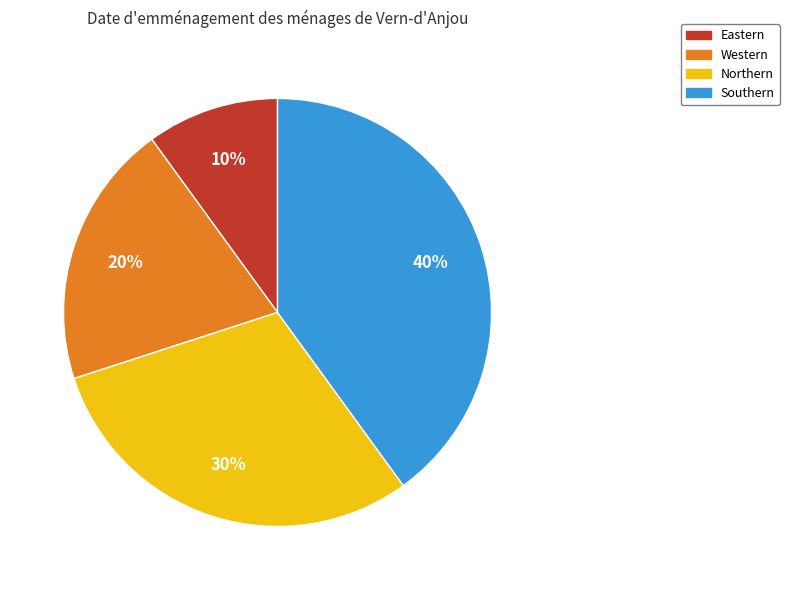

Is the sum of Northern and Eastern greater than half?

No